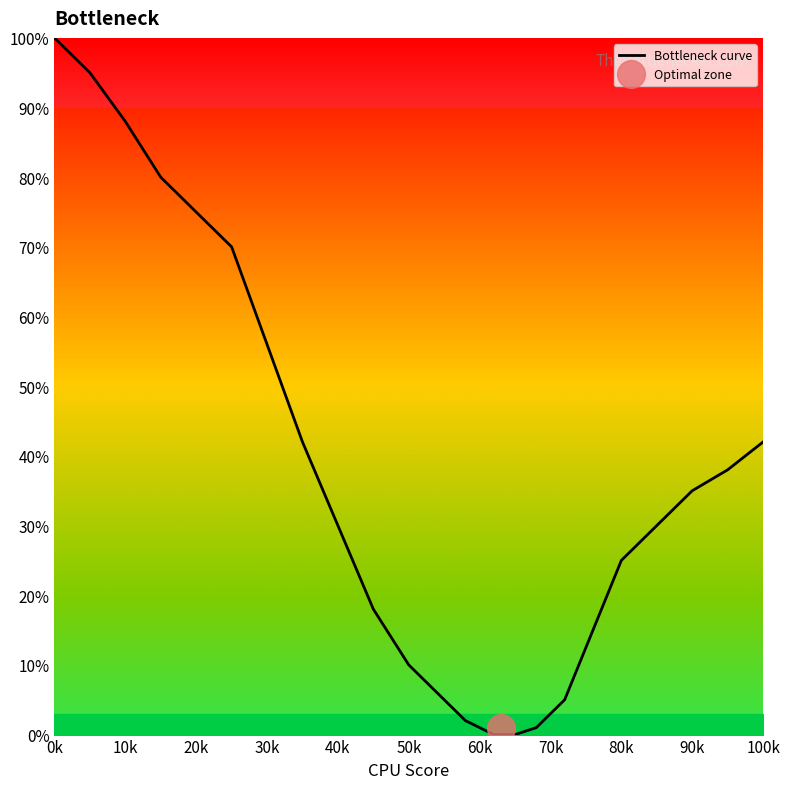

Is this an area chart (filled region under the line)?

No